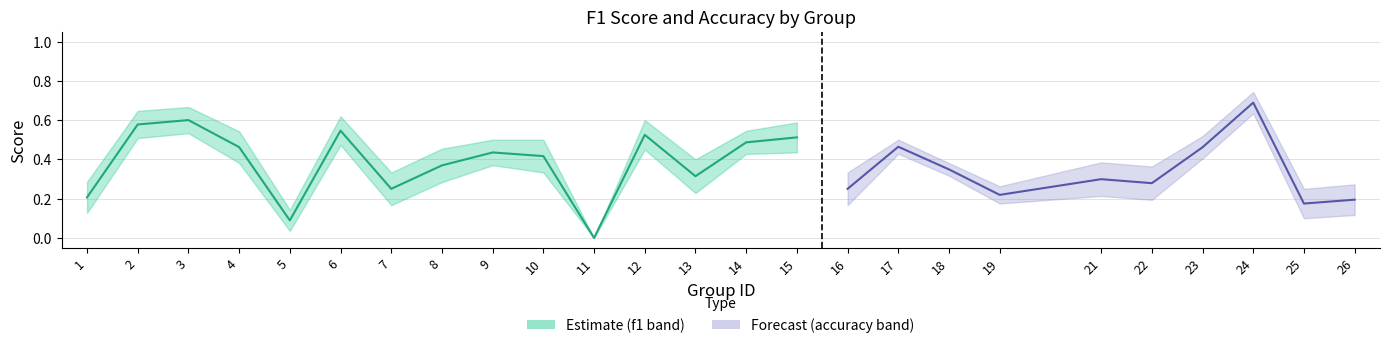

At how many categories does at least one series exceed 0?

24